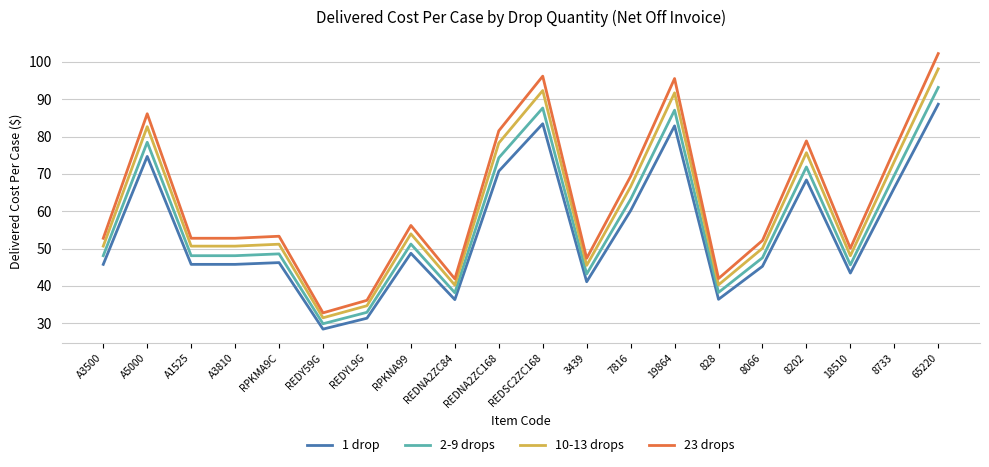

Is it true that 10-13 drops equals 31.5 at REDY59G?

True